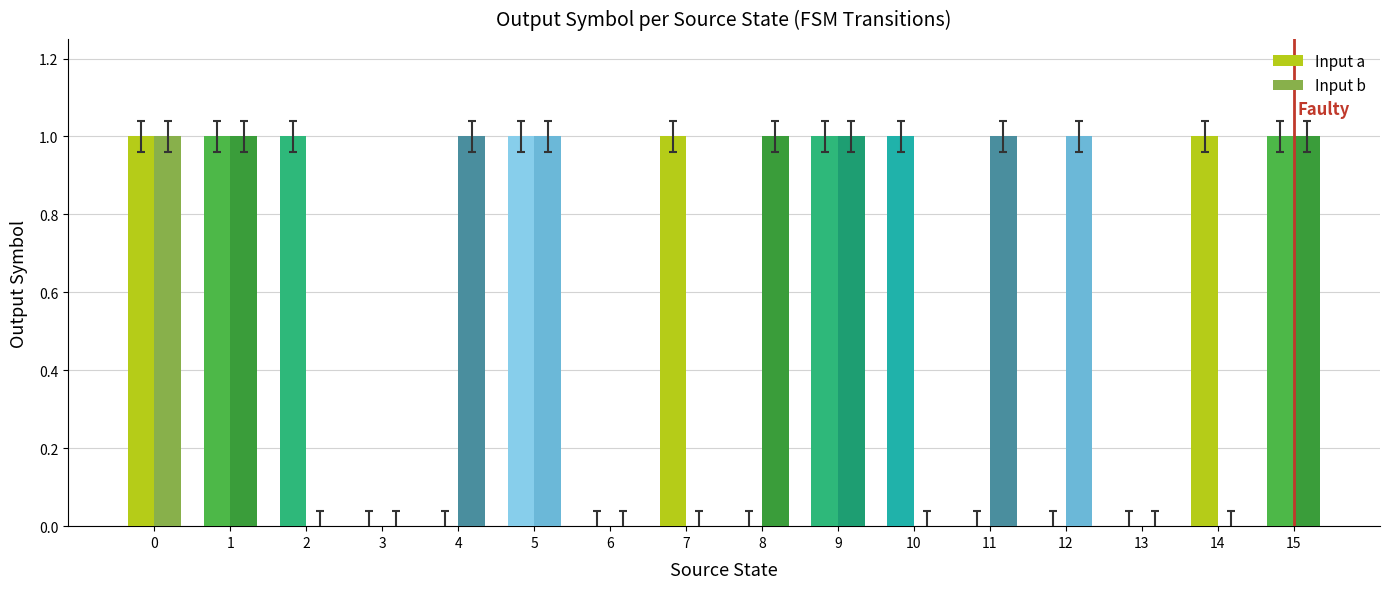

Is the value of Input a at 14 greater than the value of Input b at 10?

Yes